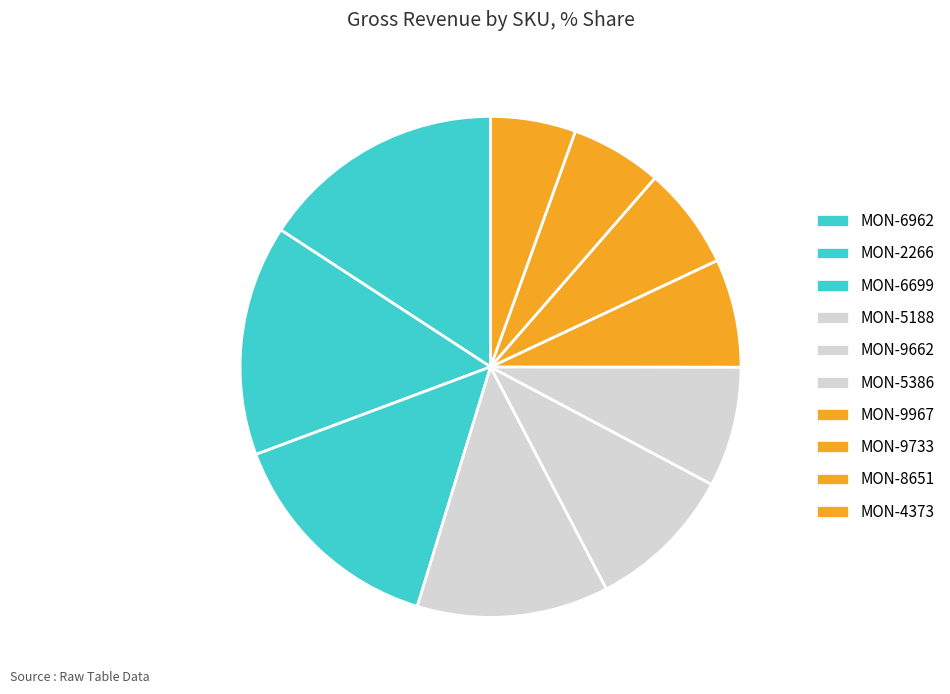

What is the largest slice in the pie chart?

MON-6962